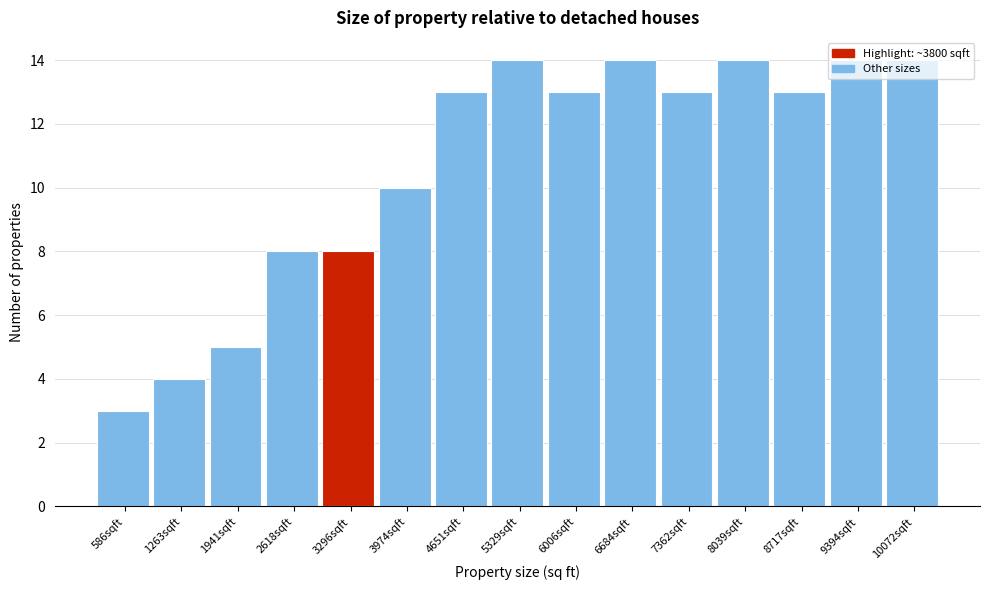

True or false: the data shows 13 at 8717sqft.

True